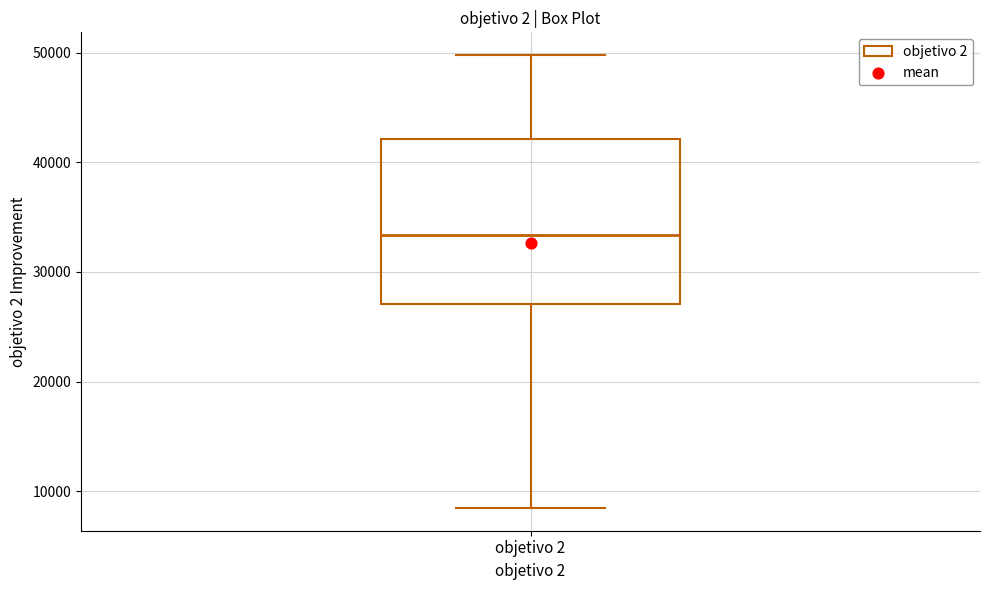

Where is the upper edge of the box for objetivo 2 on the y-axis? The values are not printed on the chart, so give them approximately, as read against the axis.

42000